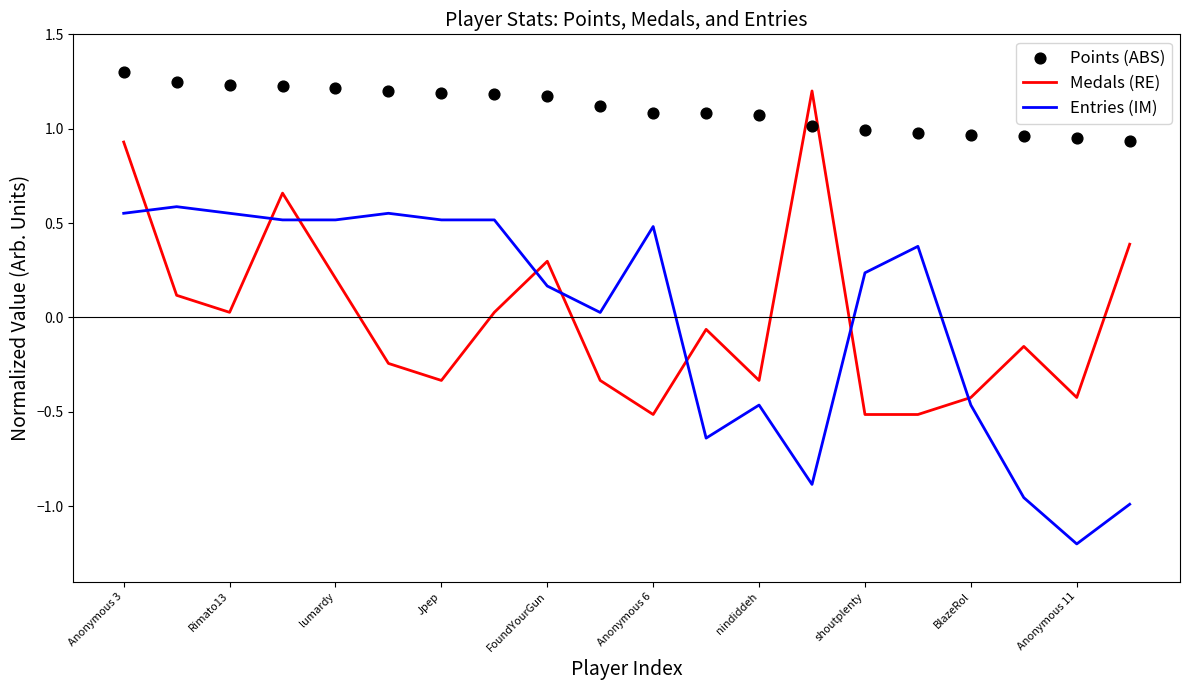

At which category is the sum across all series the highest?

Anonymous 3